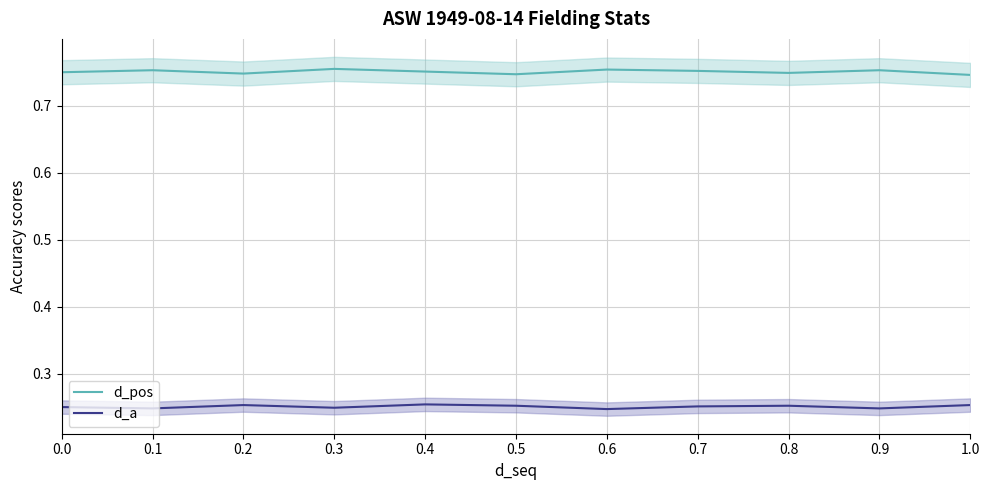

How many series are shown in this chart?

2